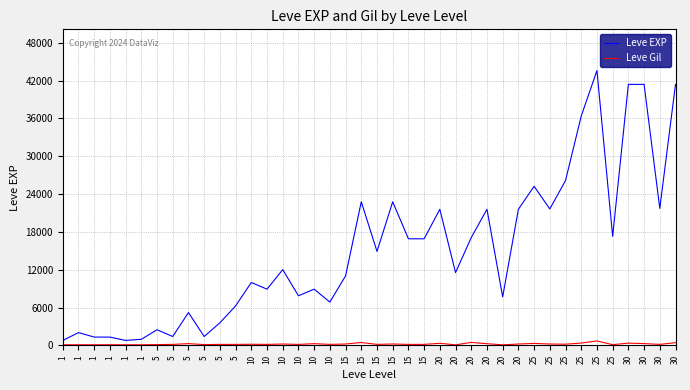

At how many categories does at least one series exceed 25219?

7